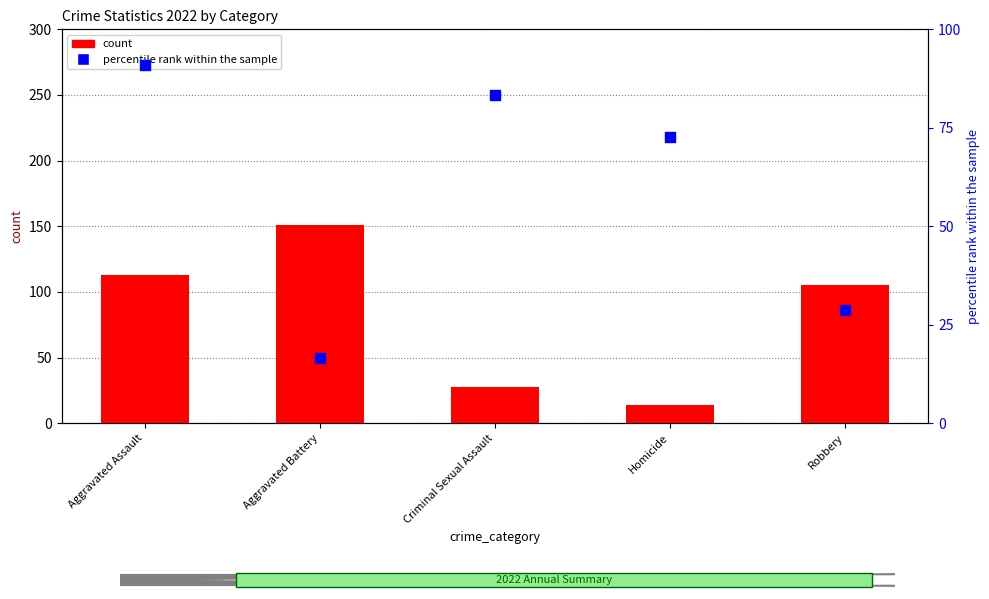

Which series reaches the minimum Y coordinate?

count